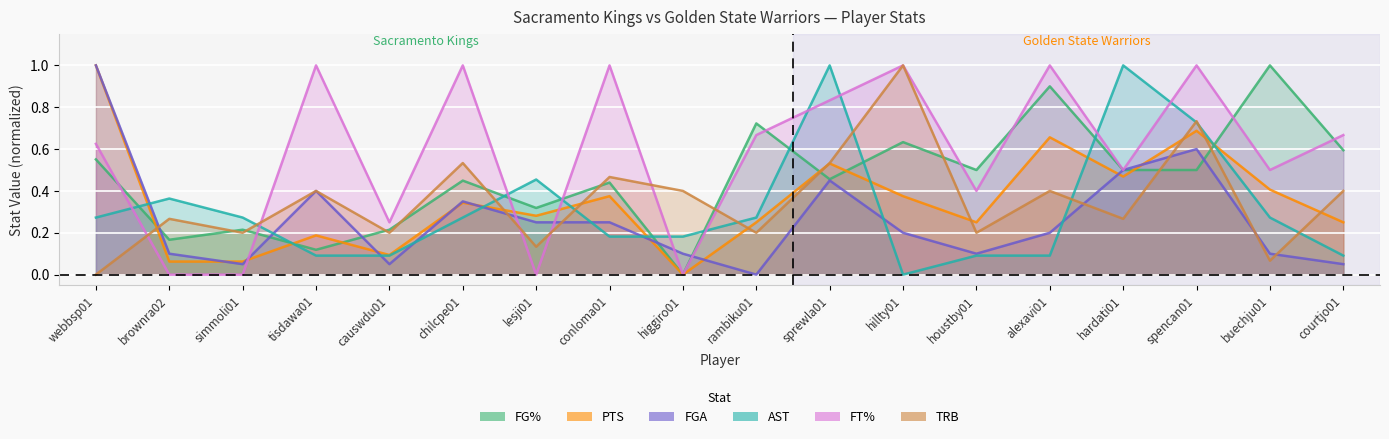

Which series has the largest range (max minus min)?

FG%